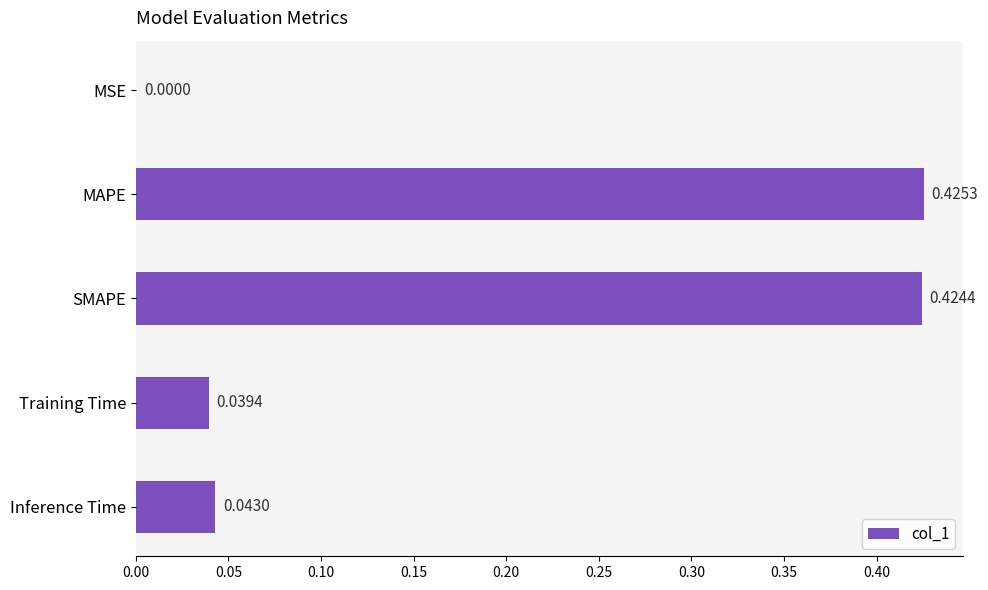

What is the sum of all values?

0.9